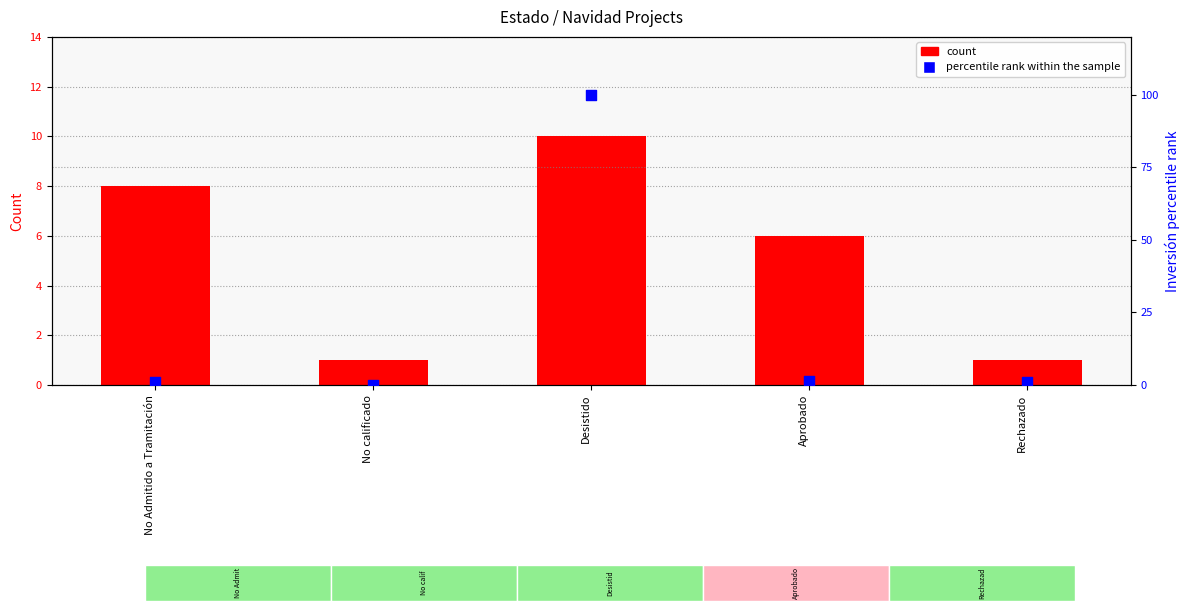

Which series contains the lowest Y value?

percentile rank within the sample